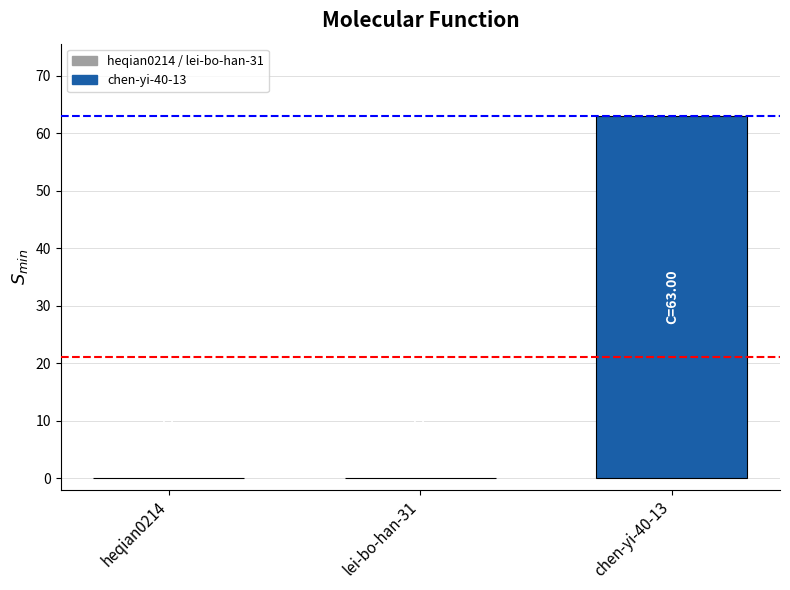

Where is the data nearest to the value 31?

heqian0214